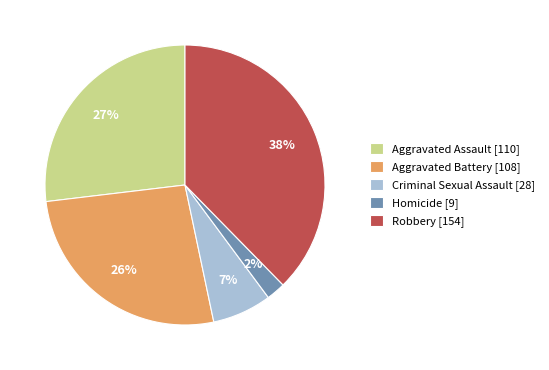

Do Aggravated Battery [108] and Aggravated Assault [110] together represent more than half of the pie?

Yes